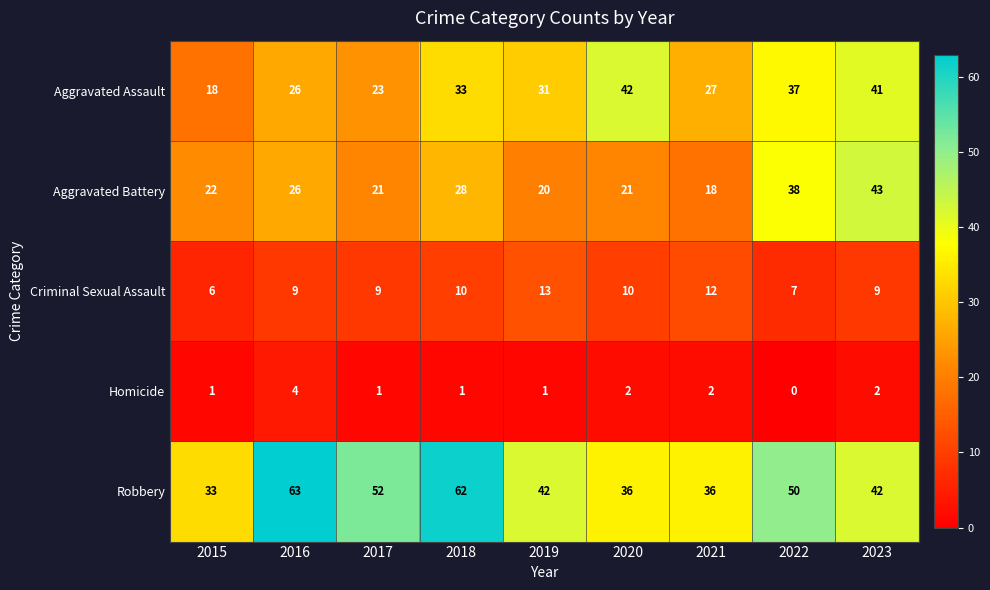

Which label corresponds to the smallest value in the chart?

2022